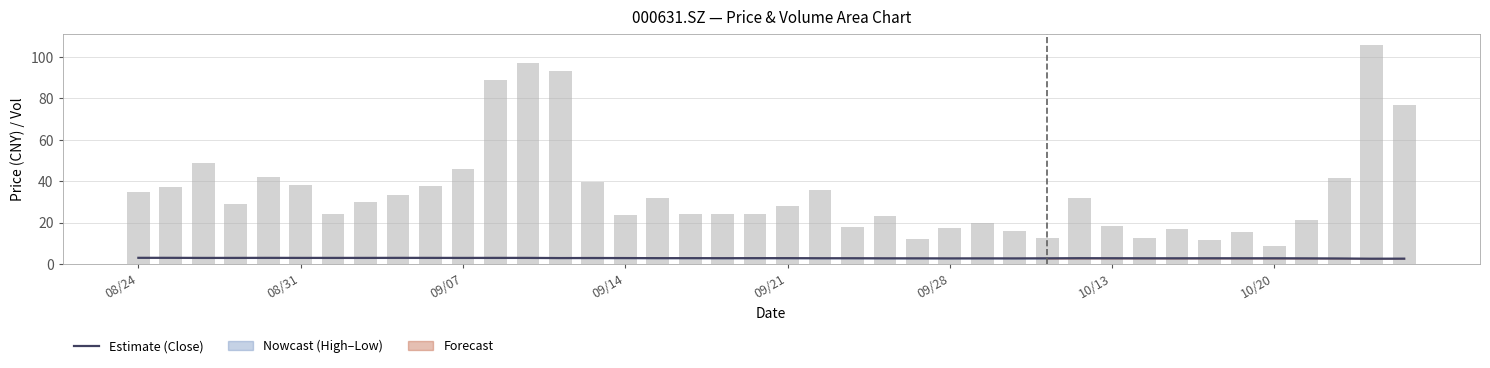

Which series has the largest range (max minus min)?

Volume (×1000)